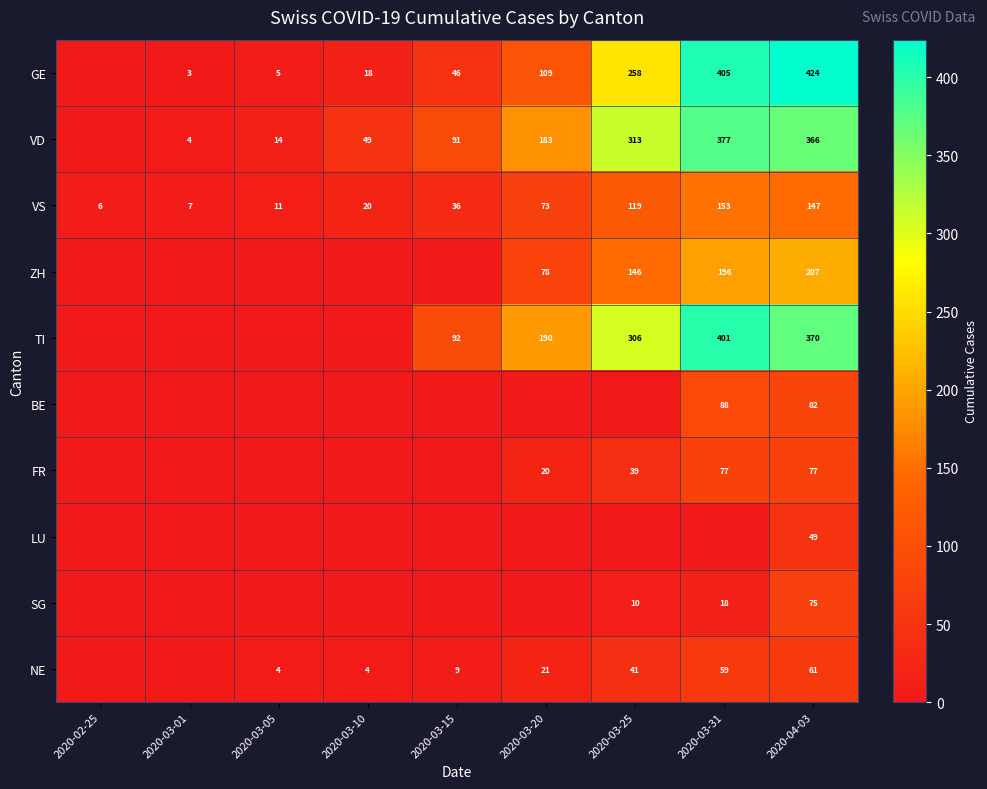

Where is VS nearest to the value 79?

2020-03-20